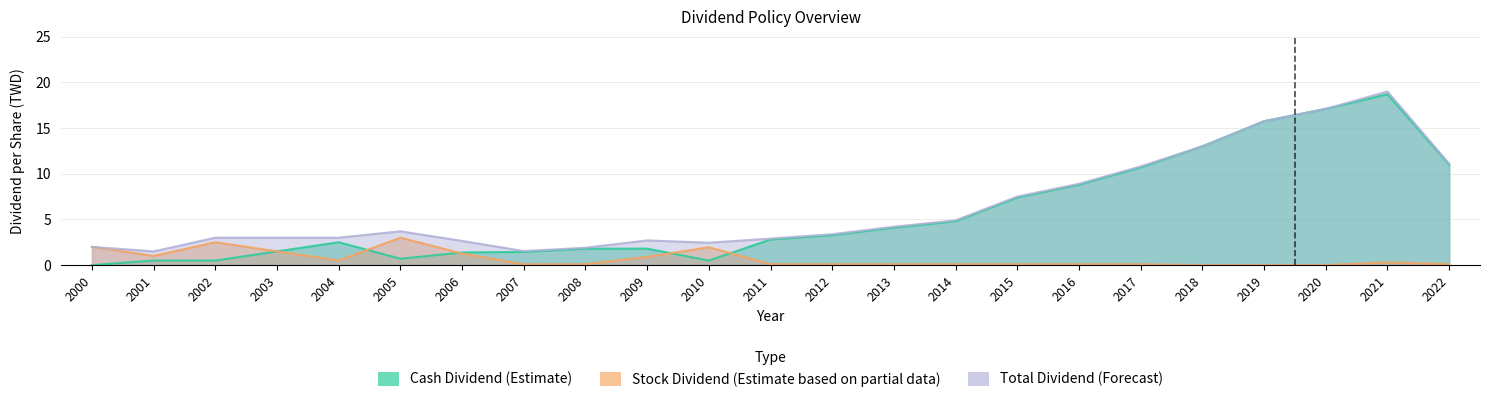

What is the average value of the Stock Dividend (Estimate based on partial data) series?

0.7